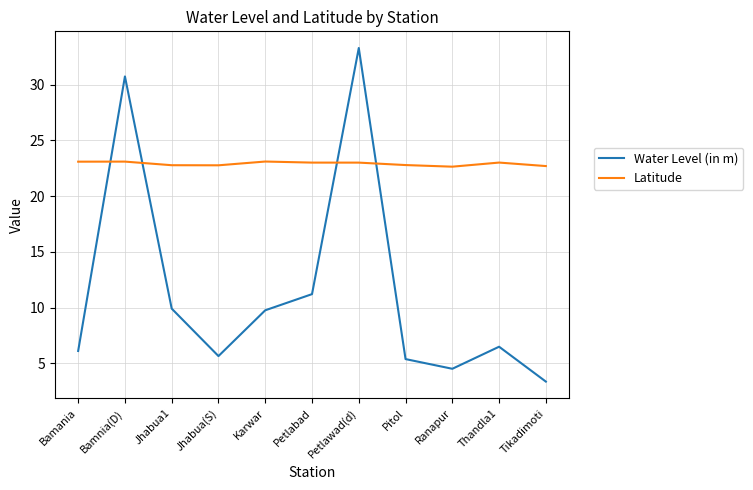

Rank the series by their maximum value, from lowest to highest.

Latitude, Water Level (in m)